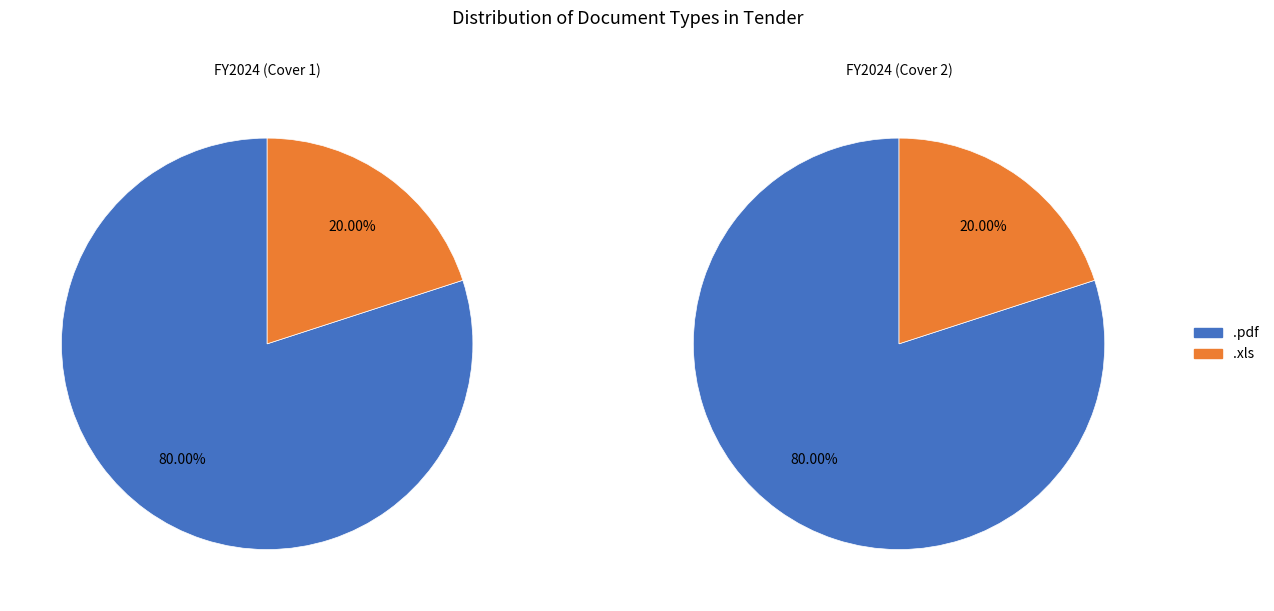

Combined, do .pdf and .xls account for over 50%?

Yes